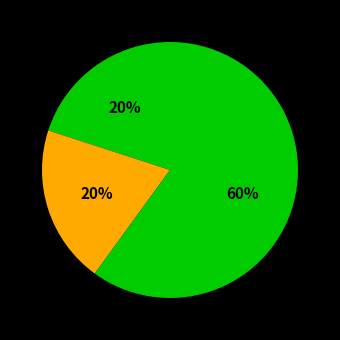

Count the number of slices in the pie.

4